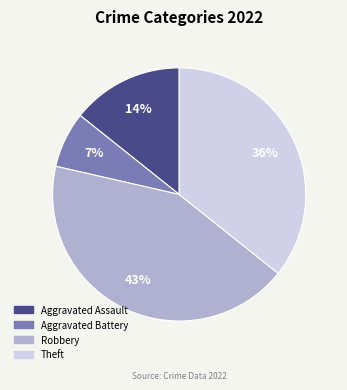

How many segments does this pie chart have?

4